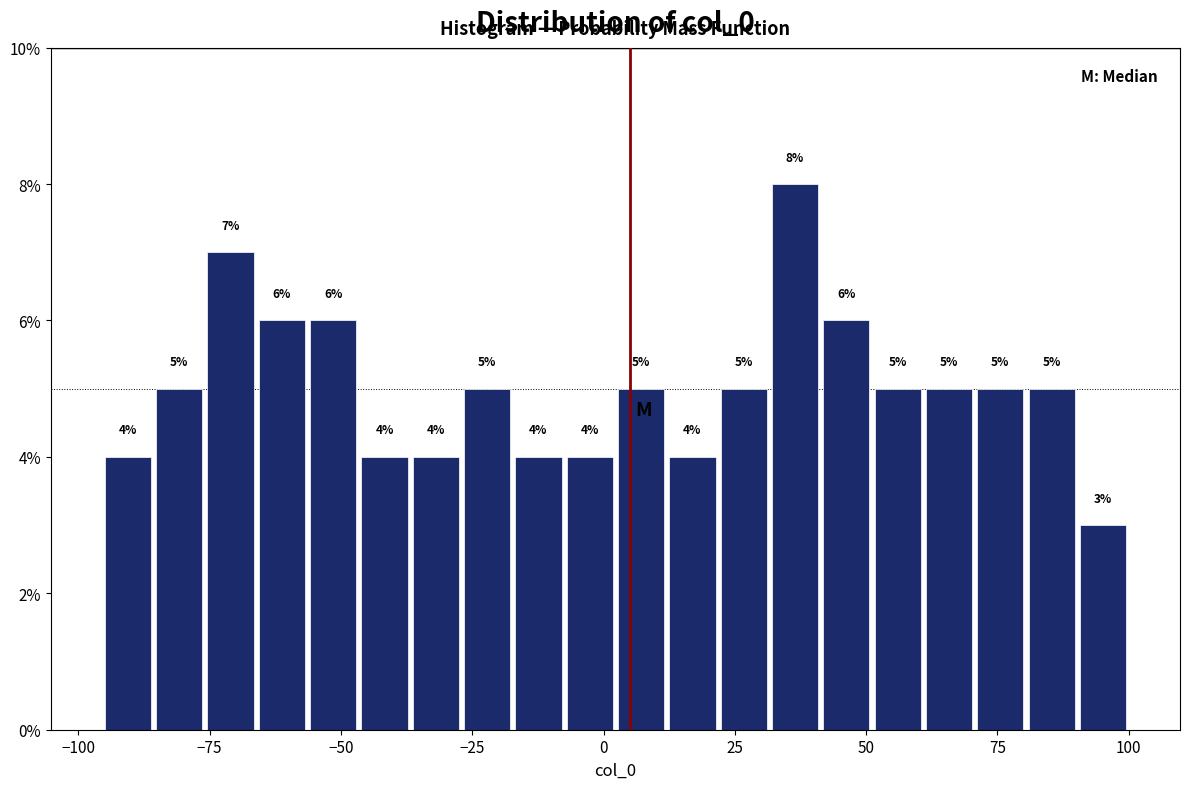

Read against the x-axis, roughly where is the centre of the tallest bar?

35